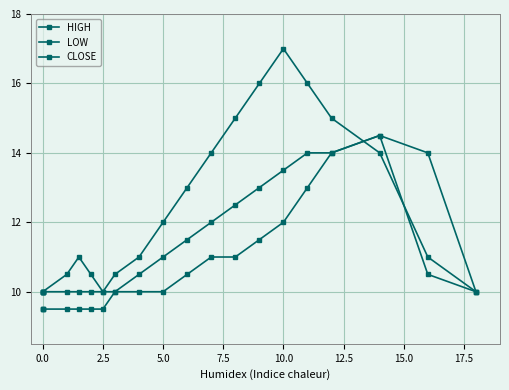

Reading left to right, extract all data points from this chart.

HIGH: 10.0	10.0	10.0	10.5	11.0	10.5	10.0	10.5	11.0	12.0	13.0	14.0	15.0	16.0	17.0	16.0	15.0	14.0	11.0	10.0
LOW: 9.5	9.5	9.5	9.5	9.5	9.5	9.5	10.0	10.0	10.0	10.5	11.0	11.0	11.5	12.0	13.0	14.0	14.5	10.5	10.0
CLOSE: 10.0	10.0	10.0	10.0	10.0	10.0	10.0	10.0	10.5	11.0	11.5	12.0	12.5	13.0	13.5	14.0	14.0	14.5	14.0	10.0